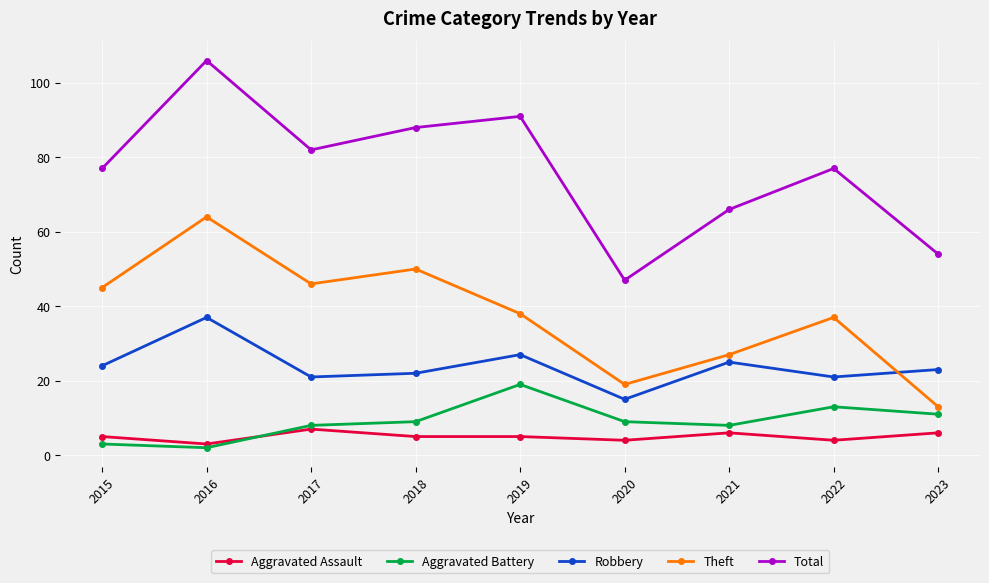

True or false: Theft has a value of 45 at 2015.

True